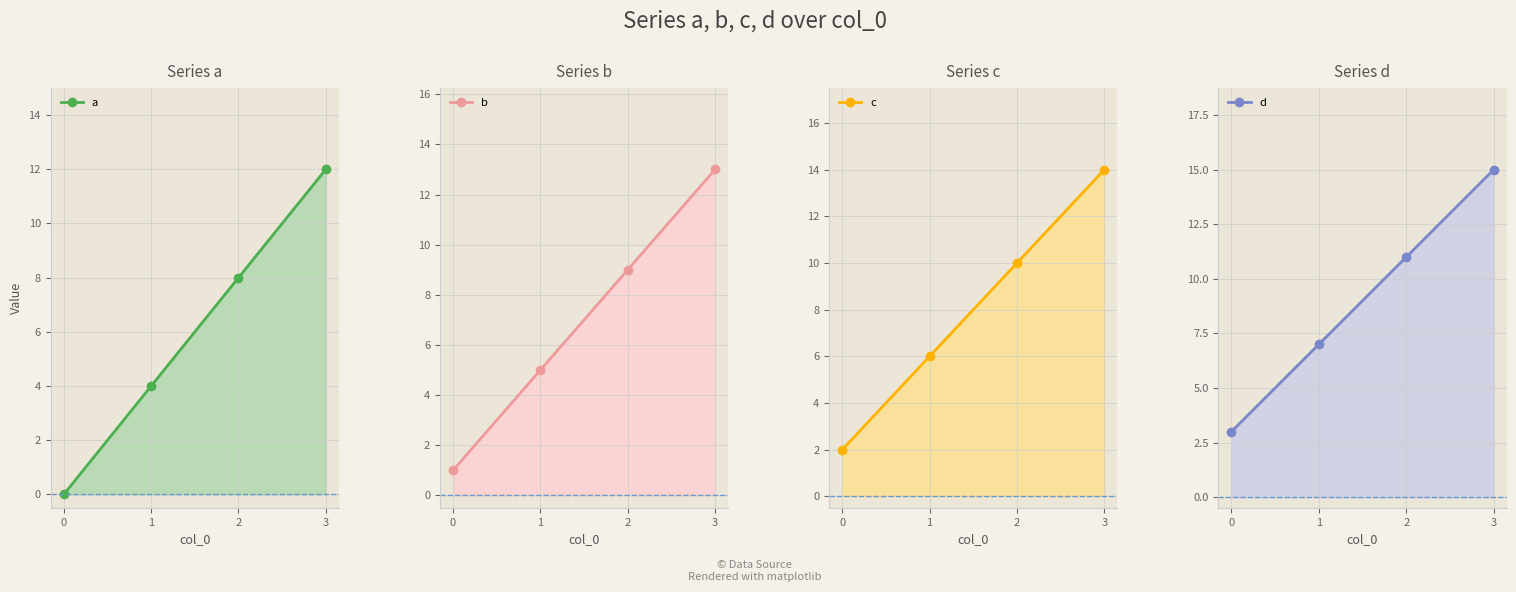

At how many categories does at least one series exceed 3?

3